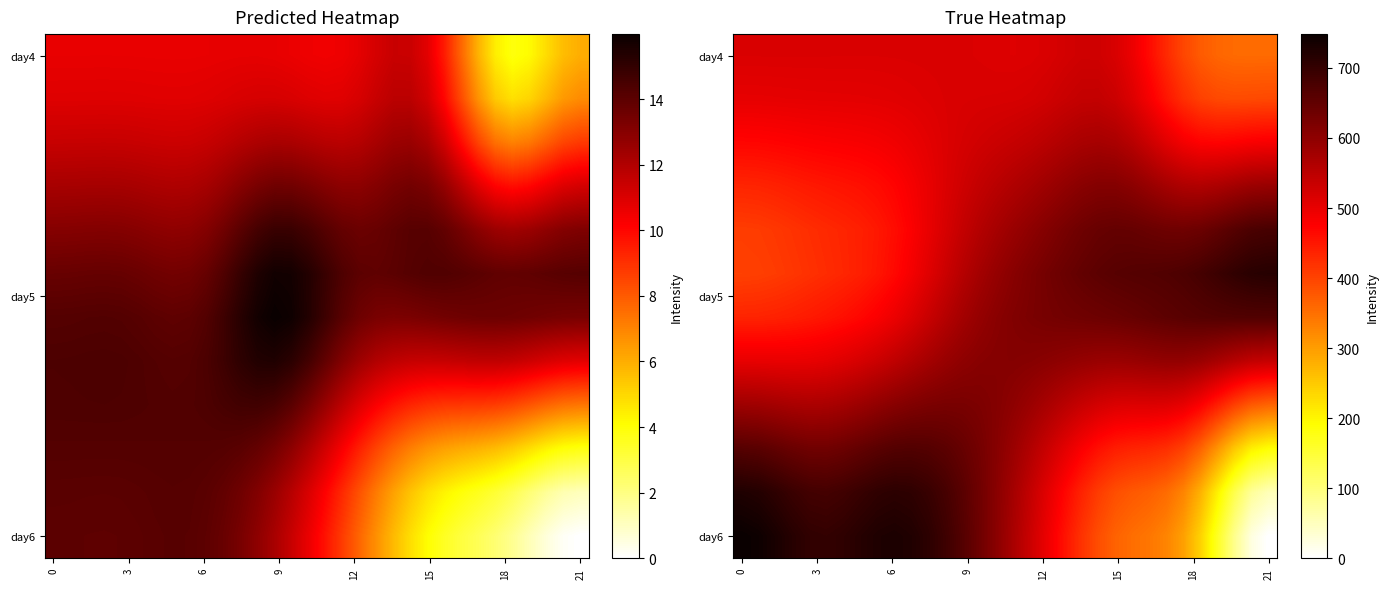

Reading right to left, list all the values displayed in this chart.

row_0: 355.7	355.3	356.0	361.1	373.8	397.0	428.8	463.4	494.9	517.4	527.4	527.8	522.9	516.5	512.4	511.3	512.2	513.8	515.3	515.9	515.8	515.5	515.0	514.7	514.7	514.8	514.9	515.0	515.0	515.0	515.0	515.0
row_1: 393.3	392.2	391.2	393.7	403.3	423.2	451.8	483.4	512.2	532.5	541.0	540.3	534.3	526.9	521.6	518.9	517.9	517.5	516.6	514.7	512.2	509.6	507.4	505.9	505.0	504.5	504.2	503.7	503.0	502.2	501.7	501.4
row_2: 483.0	480.4	475.4	472.1	474.6	486.7	507.4	531.4	553.6	568.6	573.3	570.0	562.0	552.4	544.3	538.0	532.6	527.2	520.8	513.1	504.8	496.9	490.2	485.6	482.6	480.7	479.2	477.2	474.8	472.5	470.7	469.9
row_3: 589.9	585.9	576.9	567.4	561.9	564.7	575.5	589.7	603.2	611.4	611.7	605.6	595.6	584.0	573.0	562.7	552.5	541.3	528.4	513.7	498.4	484.0	471.9	463.3	457.7	453.9	450.7	447.0	442.7	438.5	435.3	434.0
row_4: 679.3	674.7	663.7	650.5	639.5	634.6	636.0	640.6	645.4	647.0	643.5	635.7	625.0	612.8	600.3	587.5	573.7	558.0	539.9	519.3	498.0	478.0	461.0	448.7	440.2	434.4	429.5	424.4	418.5	413.0	408.9	407.3
row_5: 716.4	712.9	704.0	692.6	681.5	673.5	669.0	666.4	664.3	661.1	655.9	648.8	640.0	630.0	619.0	606.7	592.4	575.6	555.6	532.6	508.7	485.8	466.0	451.0	440.4	432.7	426.5	420.5	414.3	408.8	404.8	403.3
row_6: 668.1	667.9	667.3	665.9	663.5	659.8	655.1	650.0	644.9	640.5	637.0	634.0	630.8	627.0	621.8	614.6	605.0	592.3	576.0	556.3	535.0	513.9	494.9	479.5	467.8	458.8	451.9	446.3	441.6	438.1	435.8	435.0
row_7: 537.4	542.9	556.0	572.1	586.4	594.4	595.4	592.5	588.5	586.3	587.9	592.3	598.1	604.0	608.5	610.9	610.6	607.1	599.8	588.8	575.2	560.5	545.7	532.2	520.5	511.0	504.0	500.0	498.6	498.9	499.8	500.3
row_8: 364.1	376.1	405.6	442.7	477.5	500.7	510.9	513.1	512.7	514.9	523.3	536.6	552.8	569.9	586.0	599.9	611.2	619.4	623.8	624.3	621.2	615.2	606.7	596.3	585.4	575.8	569.2	567.3	570.1	575.1	580.0	582.1
row_9: 189.3	207.5	252.6	309.9	364.8	403.5	423.4	431.7	435.8	443.0	458.3	480.2	506.3	534.1	561.1	586.3	609.0	628.7	644.8	656.9	664.6	667.5	665.5	658.5	648.7	639.3	633.3	633.7	640.6	650.2	658.8	662.5
row_10: 54.2	77.1	133.9	206.4	276.5	327.1	354.8	368.3	376.2	387.6	408.2	436.6	470.1	505.8	541.1	574.8	606.1	634.7	659.8	680.8	696.7	706.7	709.8	705.5	696.7	687.6	682.1	684.3	694.3	707.5	718.9	723.8
row_11: 0.0	24.8	86.2	164.7	240.9	296.2	327.1	342.7	352.3	365.3	388.1	419.1	455.4	494.3	532.9	569.9	604.7	636.8	665.5	690.1	709.4	722.2	727.3	724.1	715.8	706.8	701.5	704.5	715.7	730.3	742.8	748.2